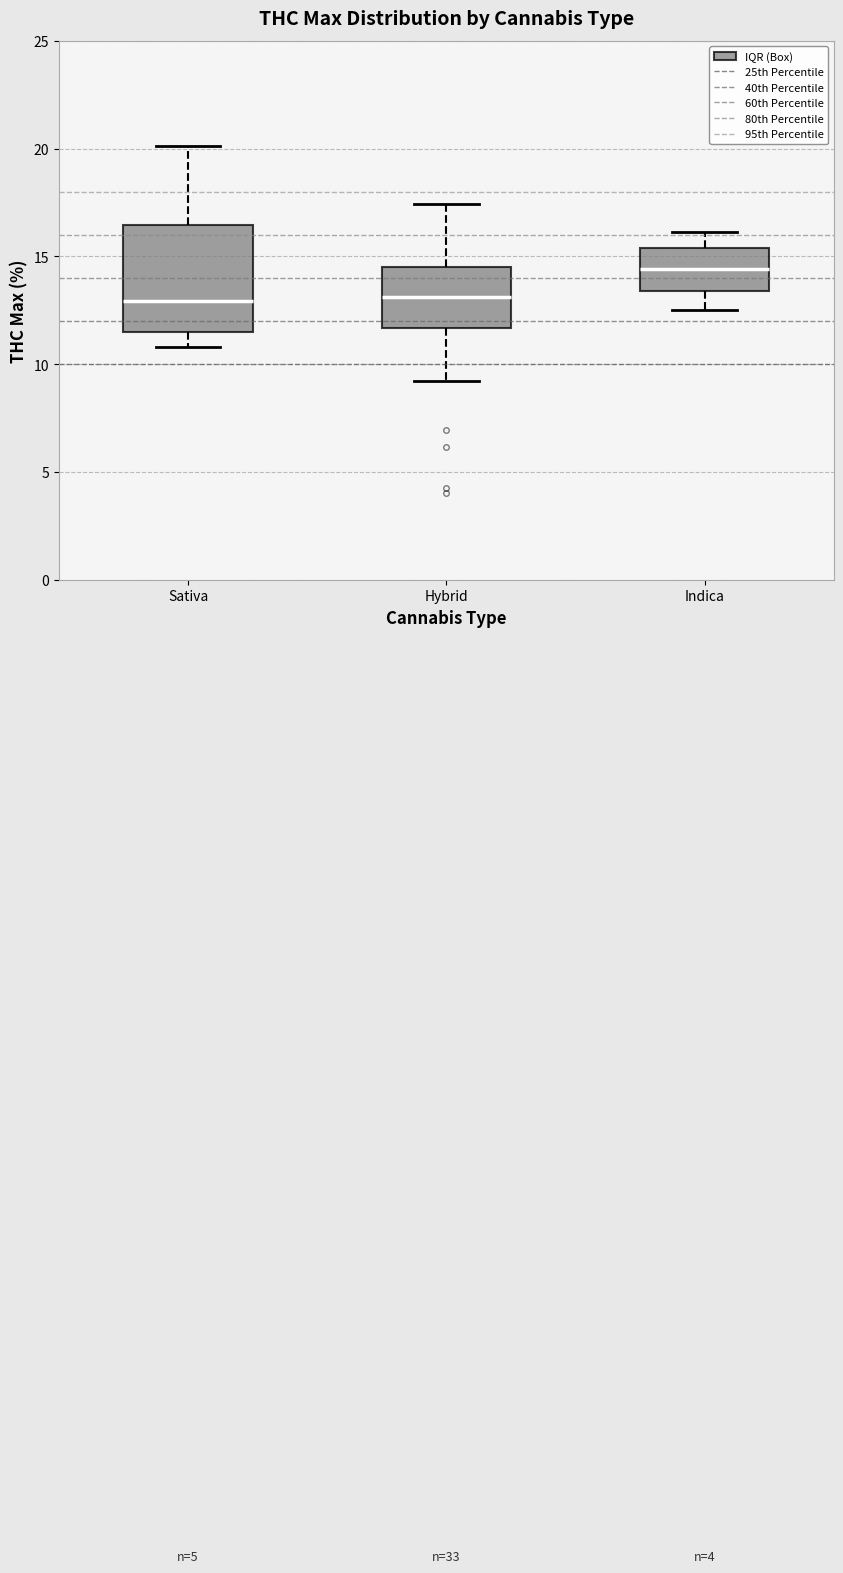

Reading left to right, transcribe this box plot: for each box, give where its median line is, the range the box spans, and where its two whiskers end, as read against the y-axis. The values are not printed on the chart, so give them approximately, as read against the axis.

Sativa: median 13.0, box 11.5 to 16.5, whiskers 11.0 to 20.0
Hybrid: median 13.0, box 11.5 to 14.5, whiskers 9.0 to 17.5
Indica: median 14.5, box 13.5 to 15.5, whiskers 12.5 to 16.0